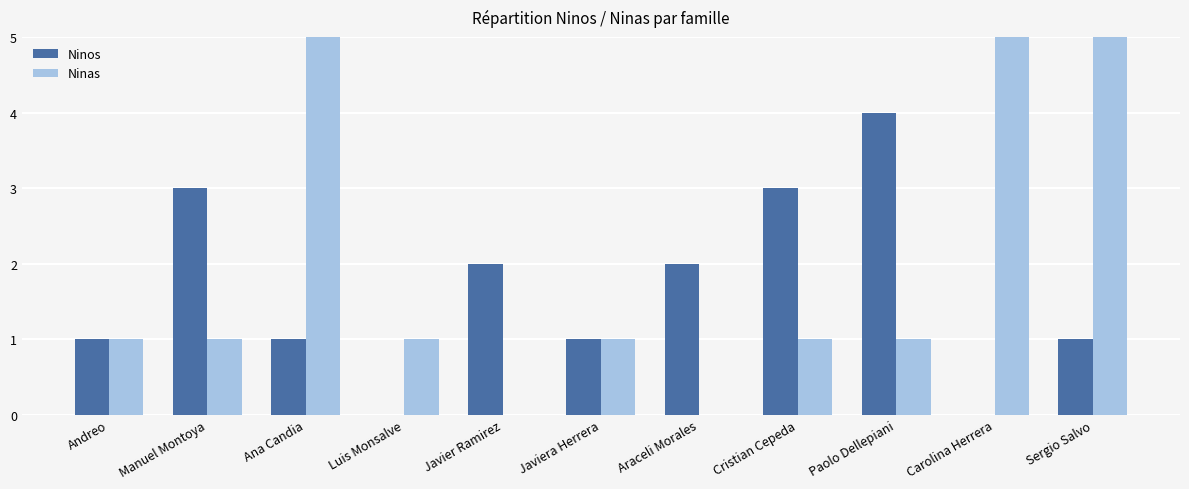

What position from the left is Araceli Morales?

7